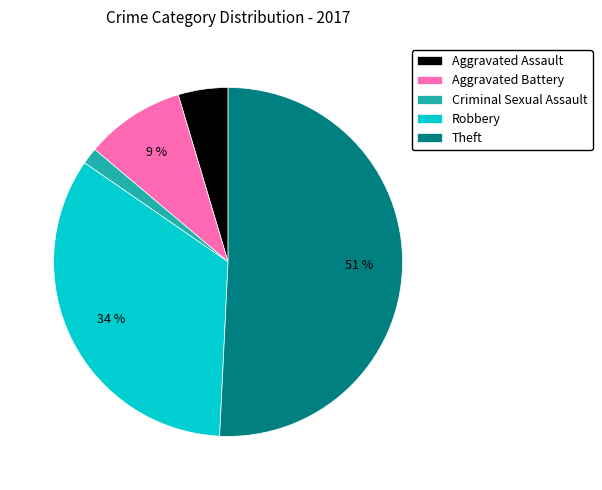

Do Robbery and Criminal Sexual Assault together represent more than half of the pie?

No